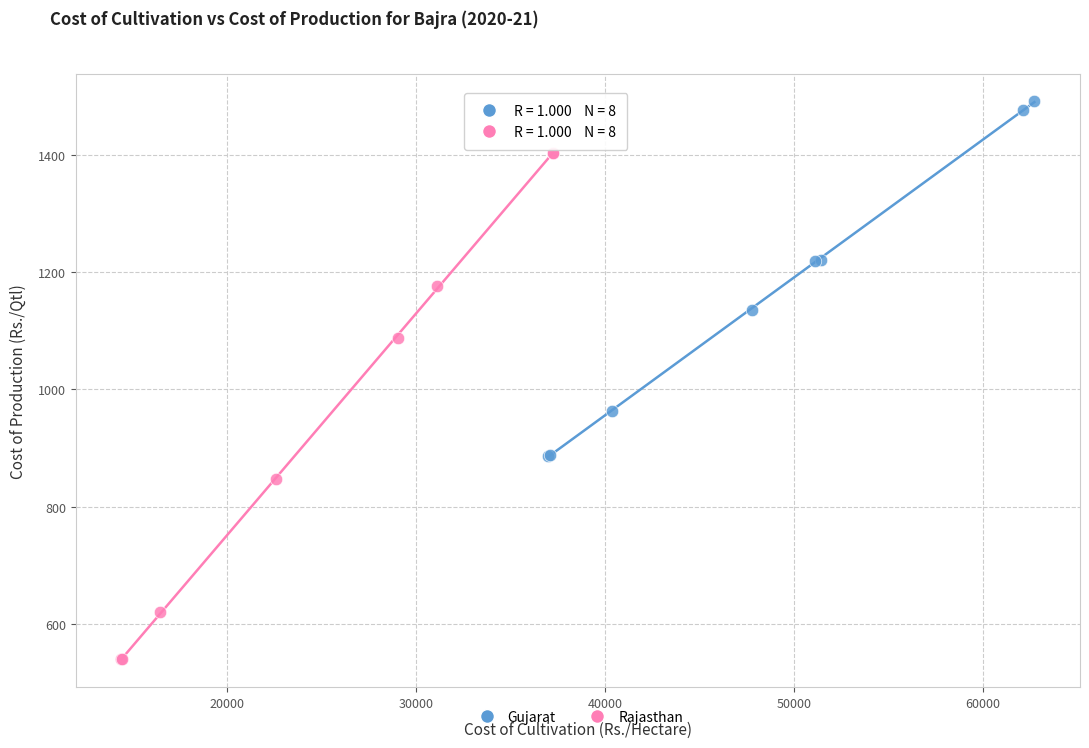

What are all the series names shown in the legend?

Gujarat, Rajasthan